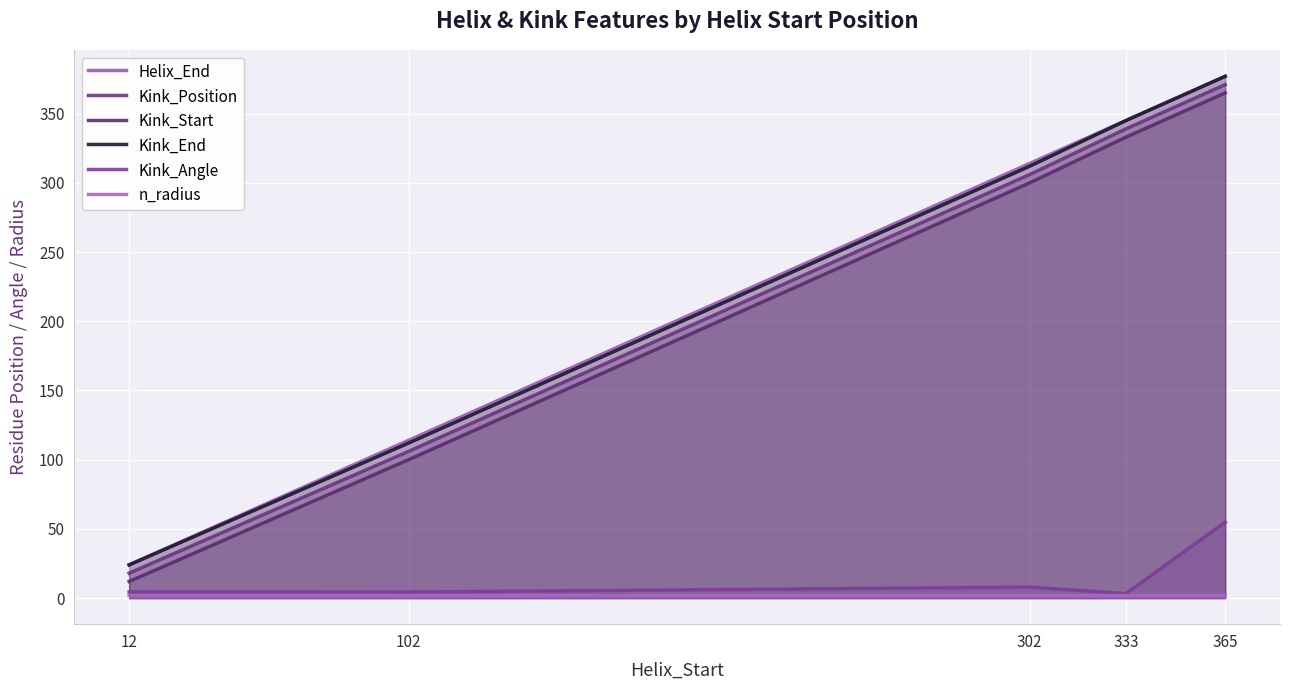

At which category is the sum across all series the highest?

365